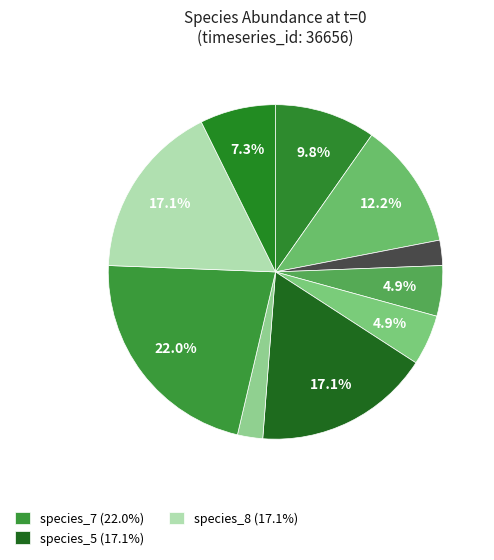

Does any single category account for the majority?

No